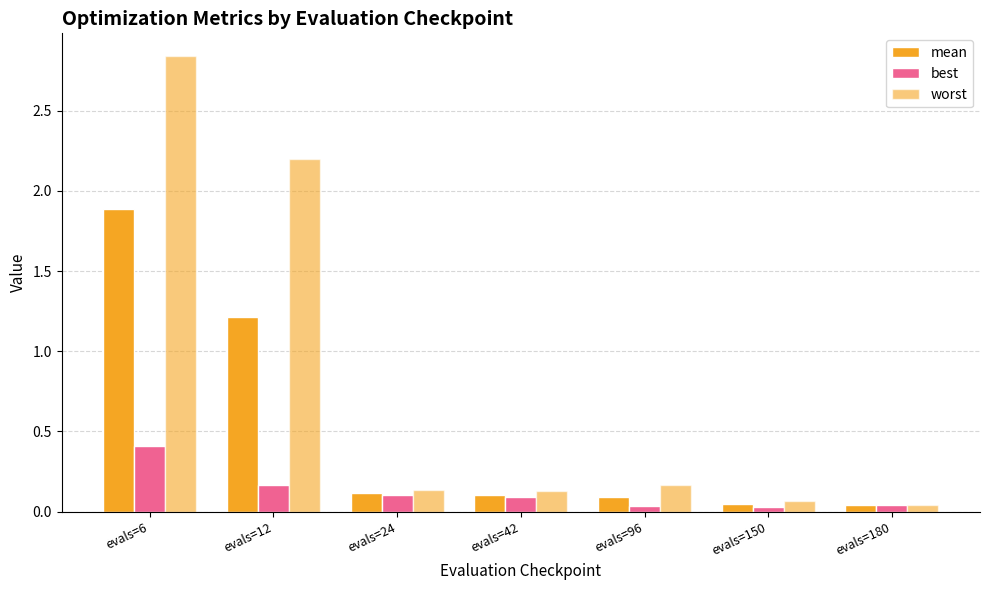

How many series are shown in this chart?

3